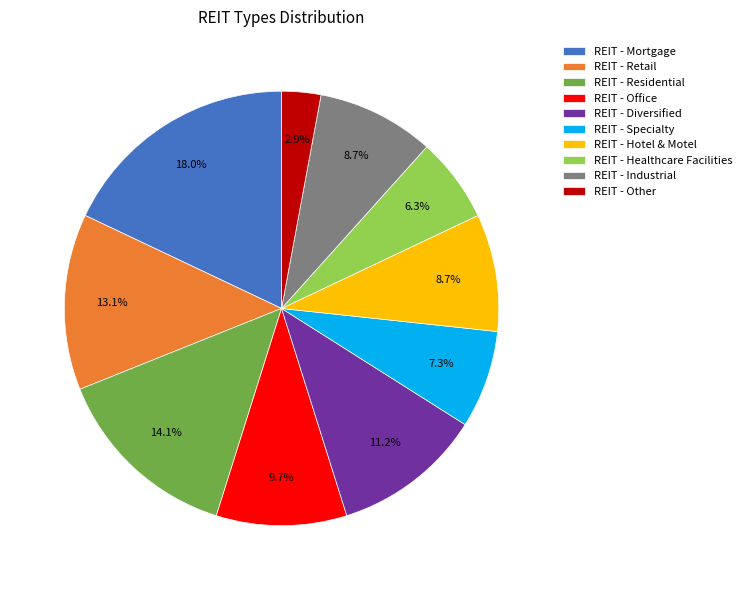

To the nearest percent, what percentage of the pie is REIT - Office?

10%